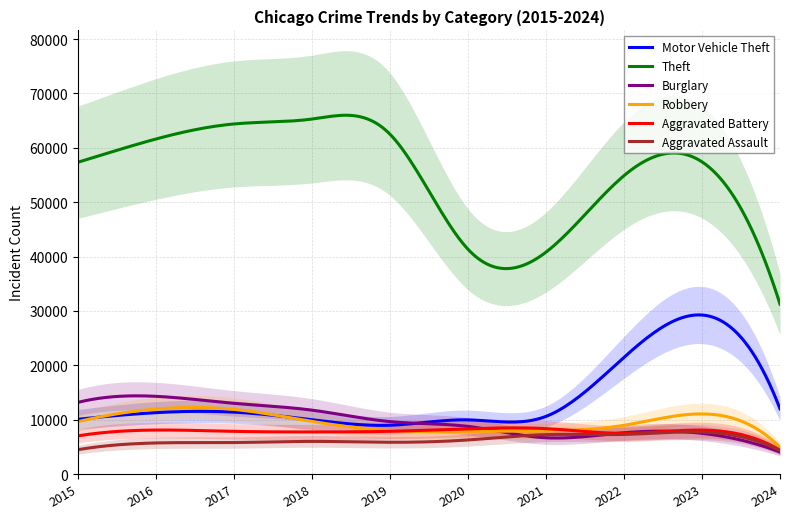

What is the difference between the maximum and minimum values in the Aggravated Assault series?

3429.2